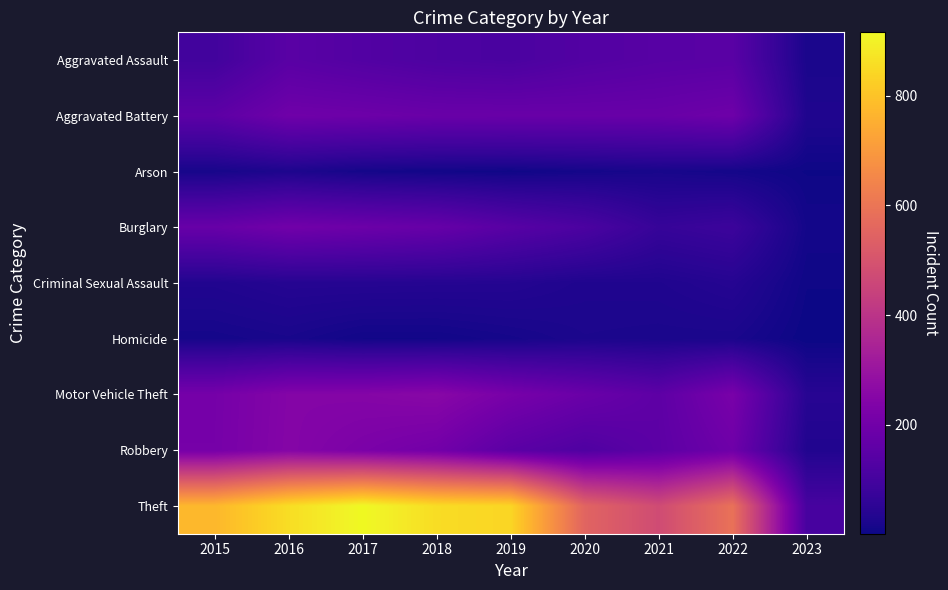

Which has a higher value, 2017 or 2022?

2022